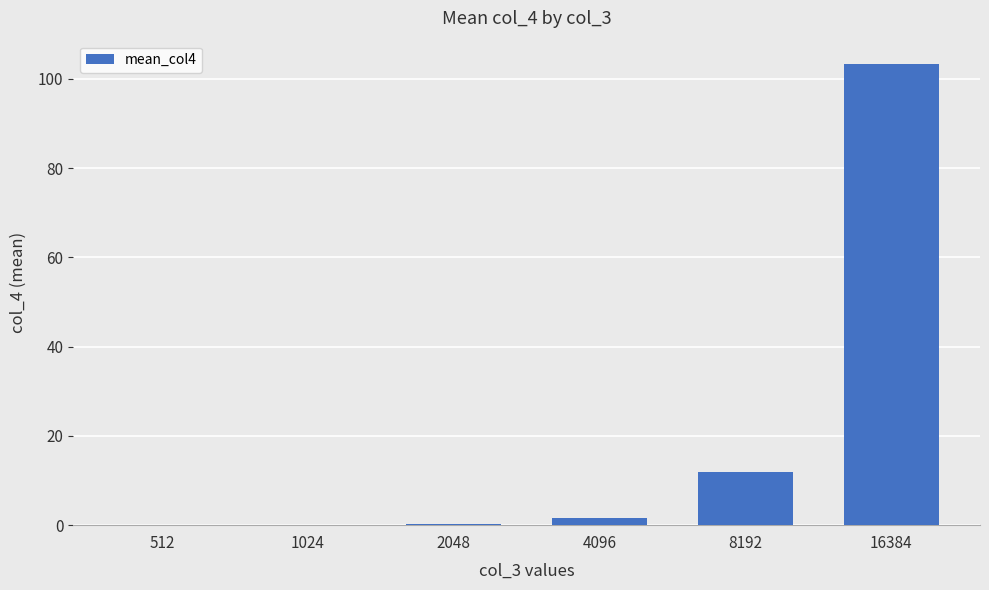

What is the change in value from 2048 to 4096?

+1.4